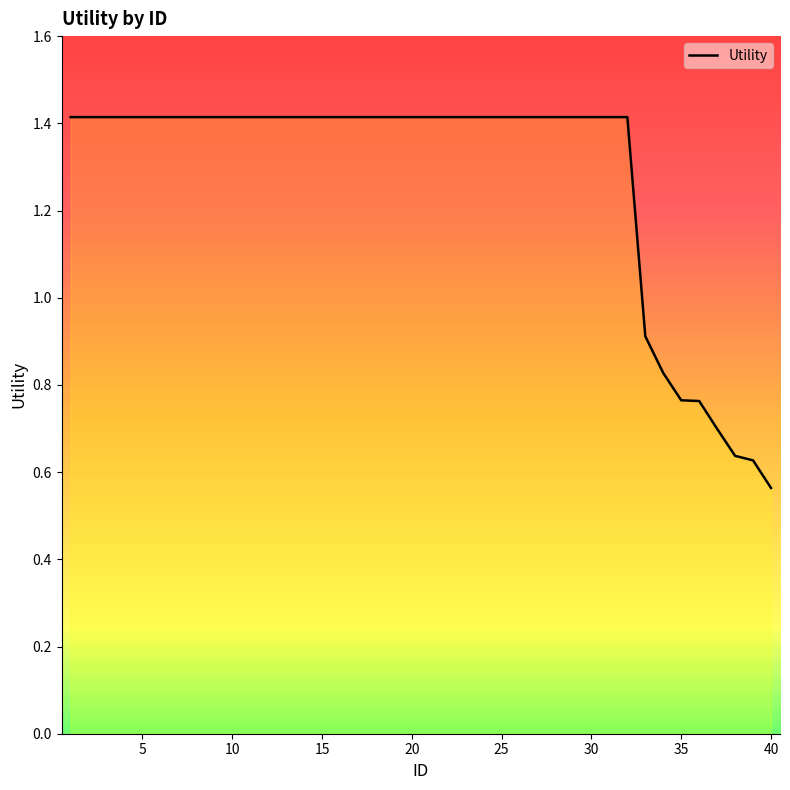

What is the greatest value displayed?

1.4